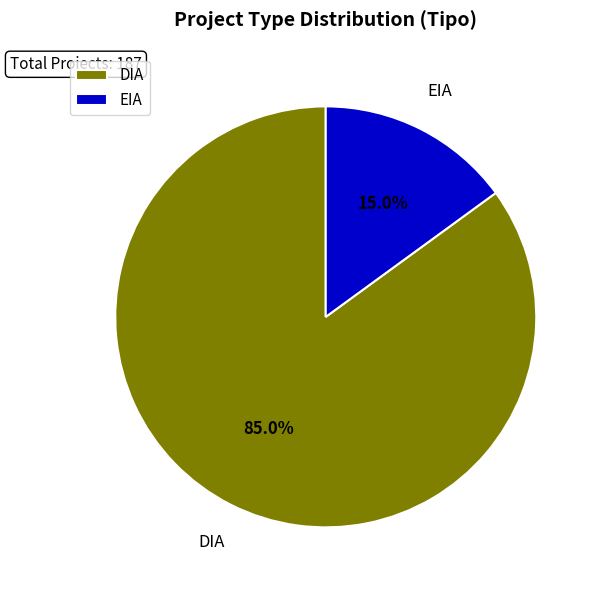

To the nearest percent, what is the average slice percentage?

50%